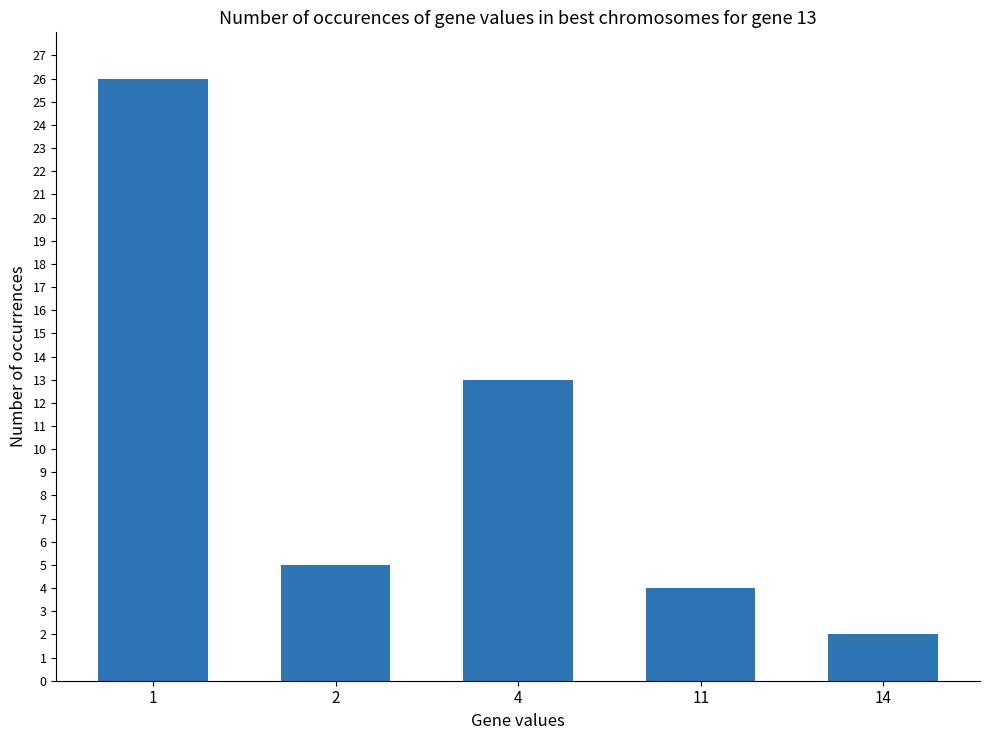

How many bars are there in total?

5